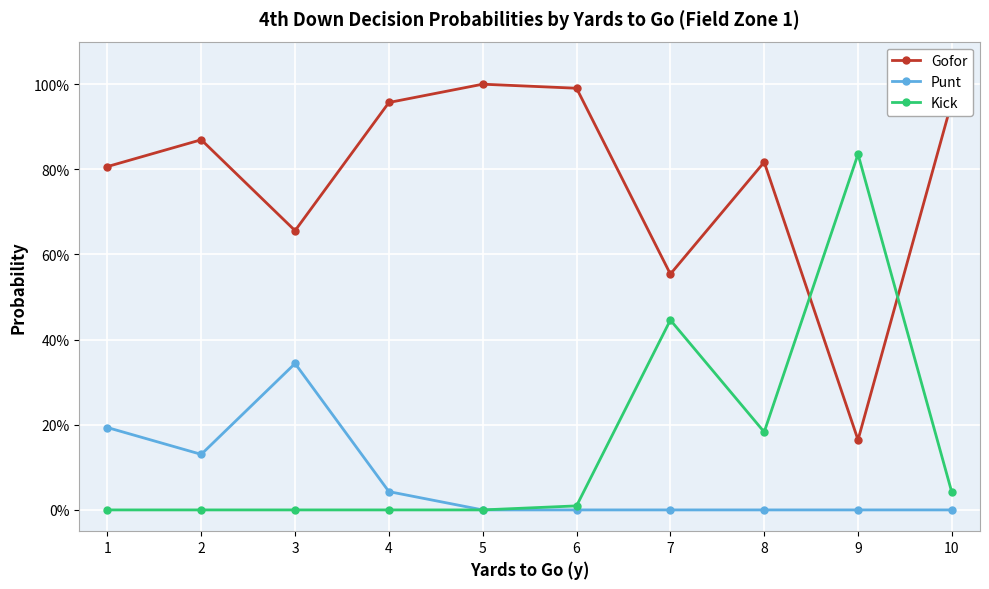

What is the value of the Kick point at the 8th from the left?

0.2